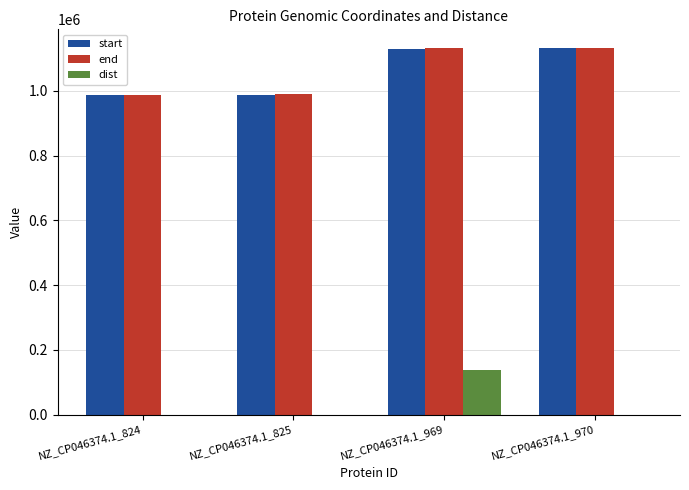

At which label is start closest to 1058991?

NZ_CP046374.1_969